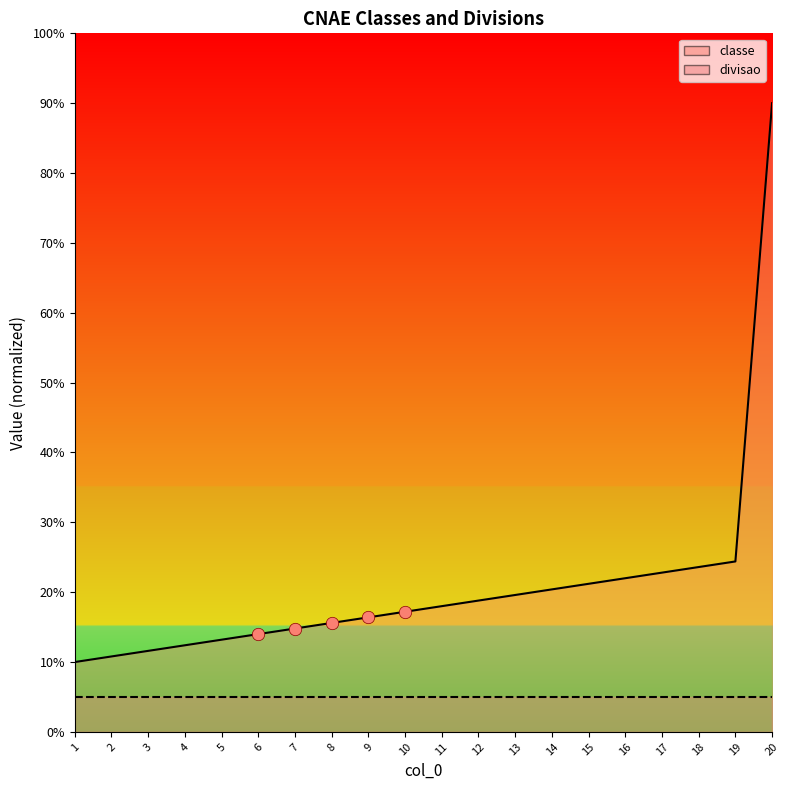

What is the change in value from 4 to 5?

+0.8